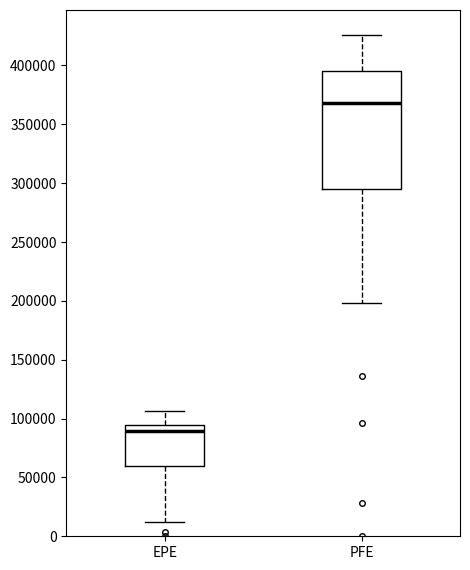

Reading left to right, read every box against the y-axis: the position of its median line, the range the box covers, and the ends of its whiskers. The values are not printed on the chart, so give them approximately, as read against the axis.

EPE: median 90000, box 60000 to 95000, whiskers 10000 to 105000
PFE: median 370000, box 295000 to 395000, whiskers 200000 to 425000